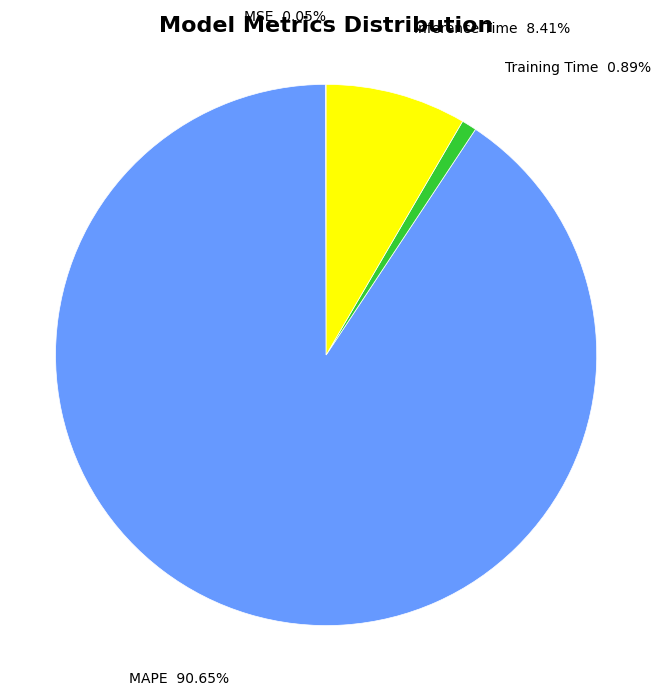

To the nearest percent, what is the difference between the largest and smallest slice percentages?

91%